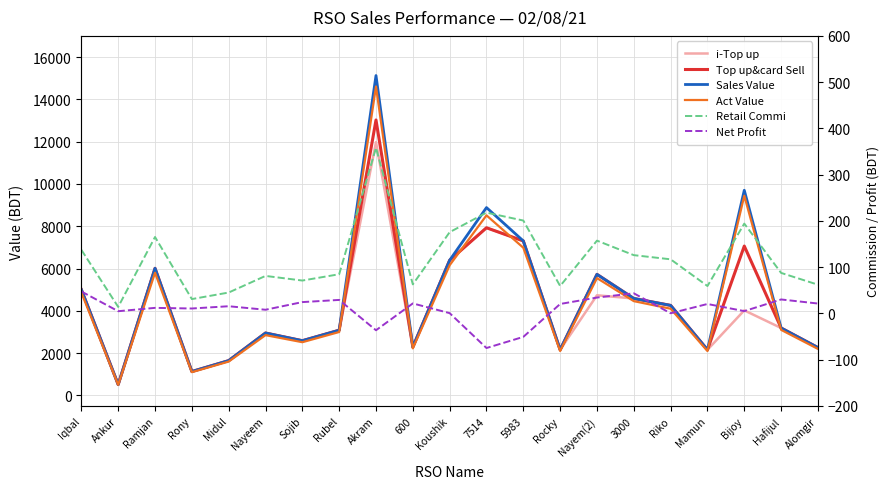

Reading right to left, what are all the values shown in this chart?

i-Top up: 2262.0	3188.0	4022.0	2158.0	4257.0	4584.0	4735.0	2160.0	7304.0	7927.0	6391.0	2288.0	11974.0	3084.0	2588.0	2952.0	1646.0	1131.0	6011.0	514.0	5000.0
Top up&card Sell: 2262.0	3188.0	7062.0	2158.0	4257.0	4584.0	5725.0	2160.0	7304.0	7927.0	6391.0	2288.0	13024.0	3084.0	2588.0	2952.0	1646.0	1131.0	6011.0	514.0	5000.0
Sales Value: 2262.0	3188.0	9700.0	2158.0	4257.0	4584.0	5725.0	2160.0	7304.0	8882.0	6391.0	2288.0	15125.0	3084.0	2588.0	2952.0	1646.0	1131.0	6011.0	514.0	5000.0
Act Value: 2199.8	3100.3	9443.8	2098.7	4099.9	4457.9	5547.6	2100.6	6983.1	8514.0	6155.2	2225.1	14606.8	2999.2	2516.8	2850.8	1600.7	1099.9	5800.7	499.9	4862.5
Retail Commi: 62.2	87.7	194.2	59.3	117.1	126.1	157.4	59.4	200.9	218.0	175.8	62.9	358.2	84.8	71.2	81.2	45.3	31.1	165.3	14.1	137.5
Net Profit: 21.5	30.3	5.1	20.5	0.4	43.5	34.4	20.5	-50.6	-74.7	0.7	21.7	-36.3	29.3	24.6	8.0	15.6	10.7	12.1	4.9	47.5